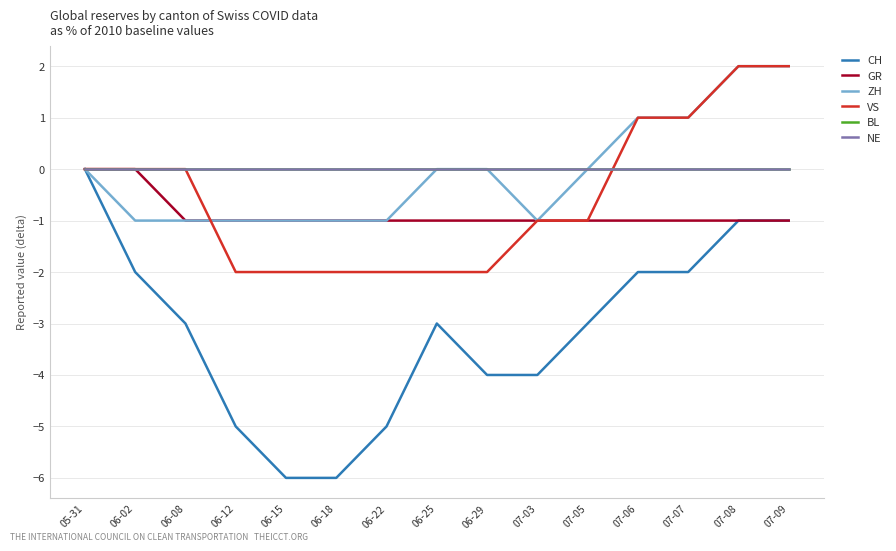

What is the spread (max minus min) of values at 06-08?

3